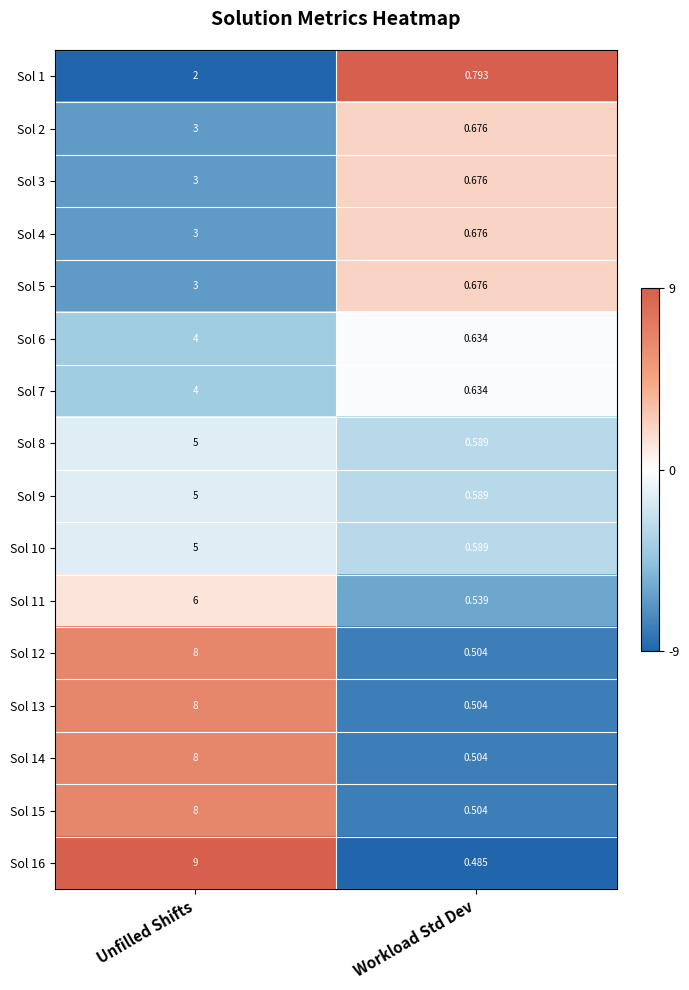

How many categories are shown in the chart?

2